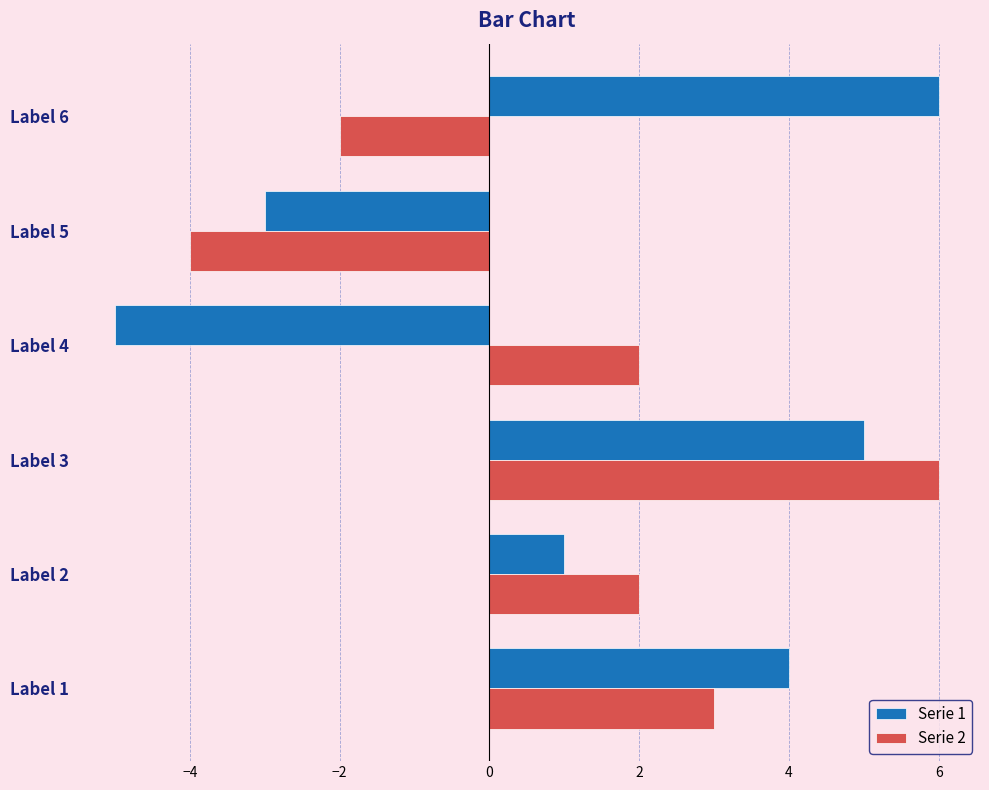

At which category is the sum across all series the highest?

Label 3